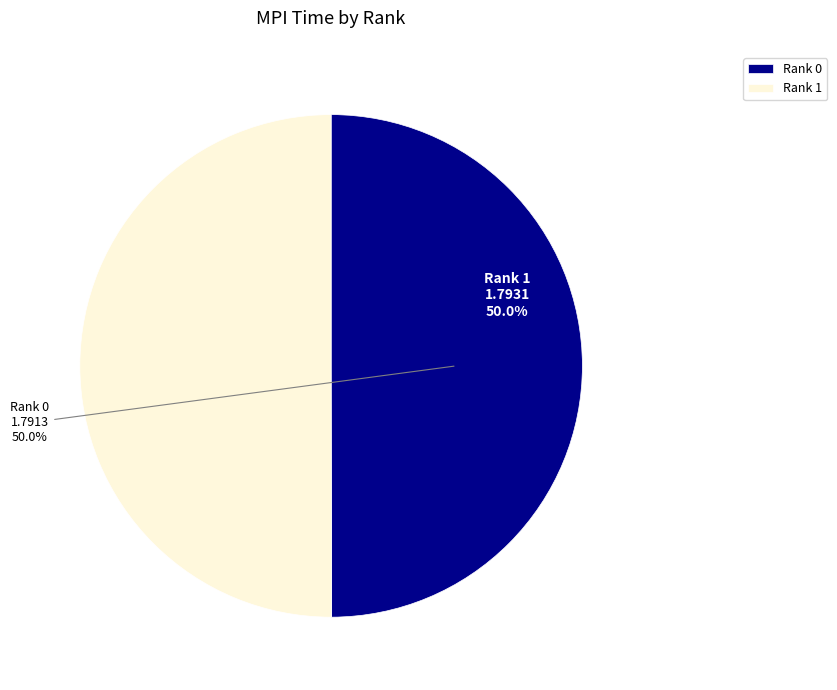

What percentage is NOT represented by Rank 0?

50.0%